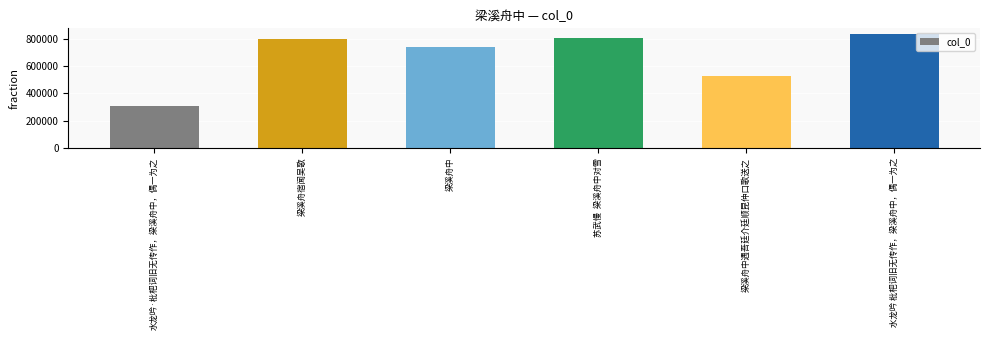

Is it true that the value at 水龙吟·枇杷词旧无传作，梁溪舟中，偶一为之 is 522568?

False